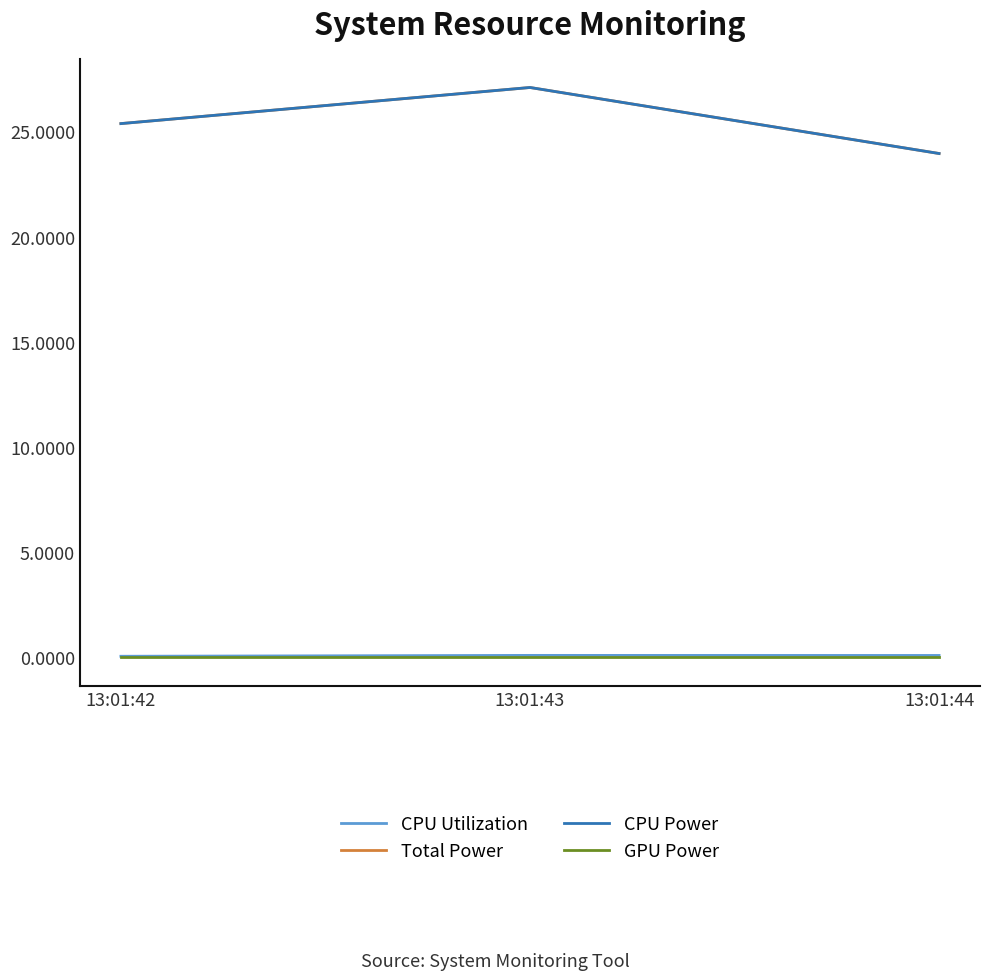

List the series in order of their peak value, lowest first.

GPU Power, CPU Utilization, Total Power, CPU Power